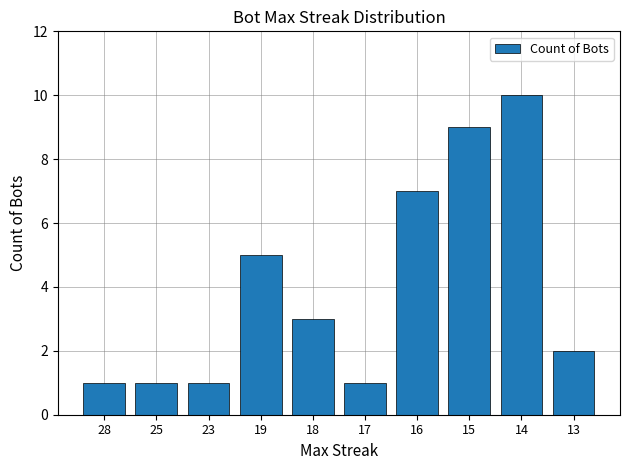

The value at 19 is 3. True or false?

False